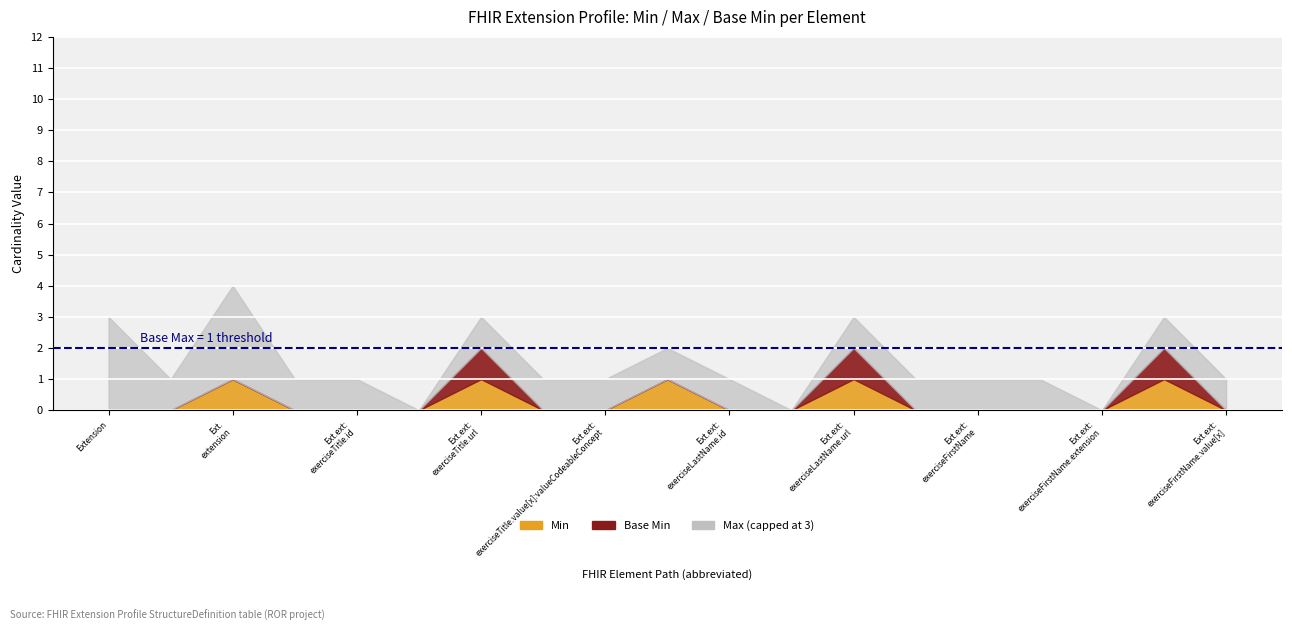

True or false: Base Min and Min cross at least once.

False